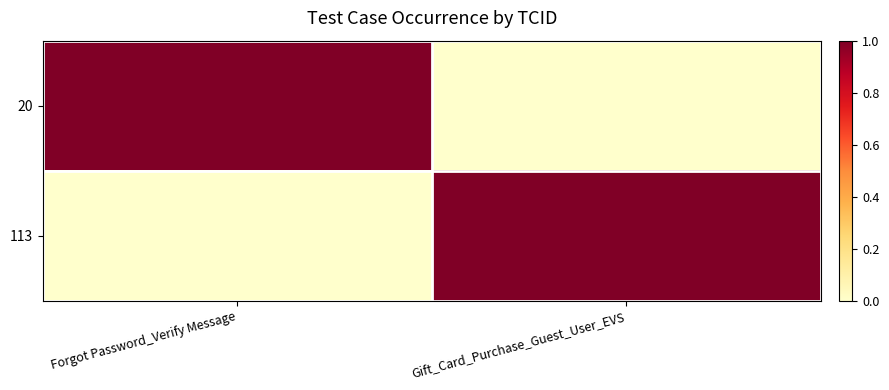

Which series has the largest range (max minus min)?

20